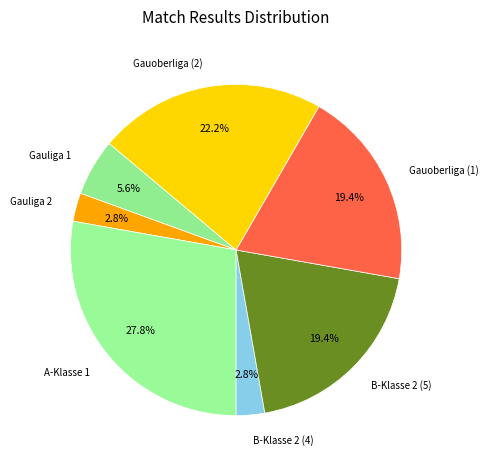

Do B-Klasse 2 (4) and Gauoberliga (2) together represent more than half of the pie?

No